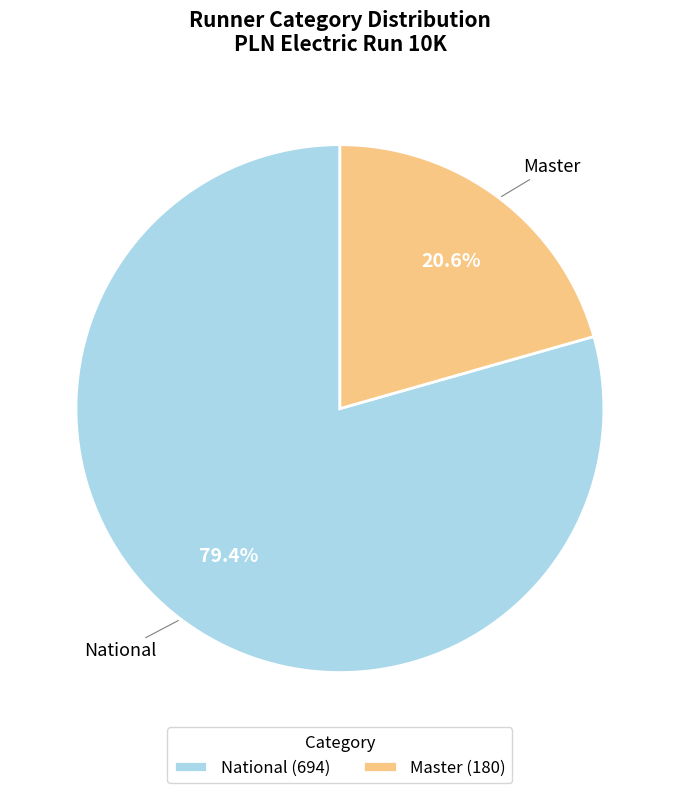

To the nearest percent, what is the average slice percentage?

50%